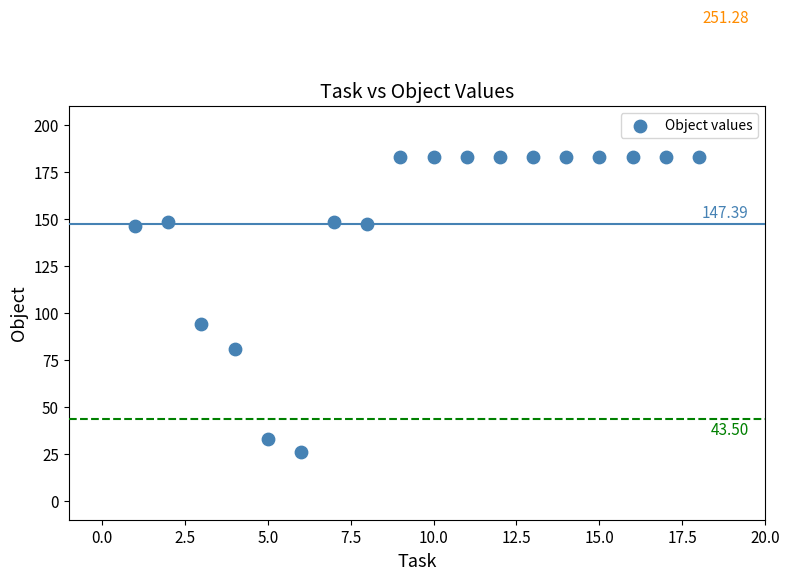

What is the range of Y values (max minus min)?

157